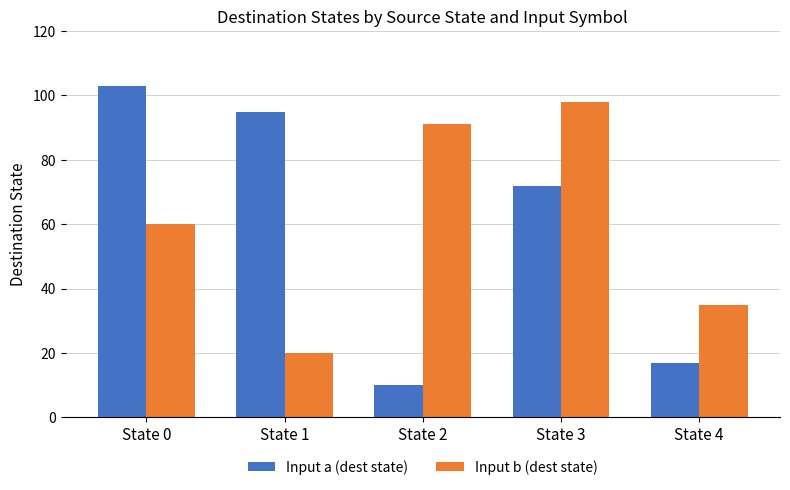

Rank the categories by Input a (dest state) value from highest to lowest.

State 0, State 1, State 3, State 4, State 2